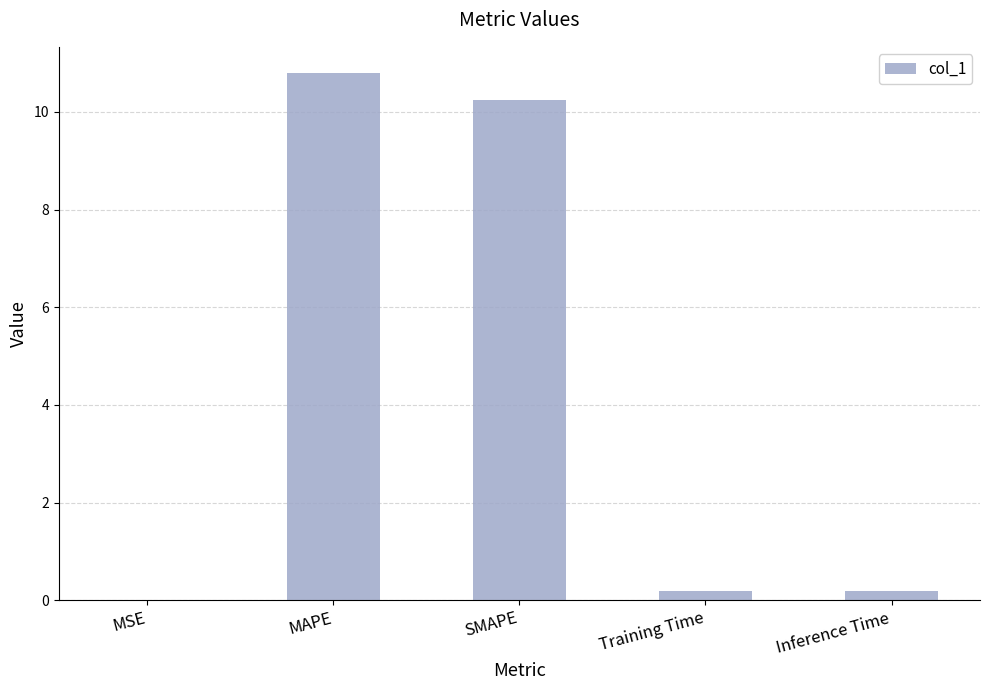

What is the maximum value shown in the chart?

10.8